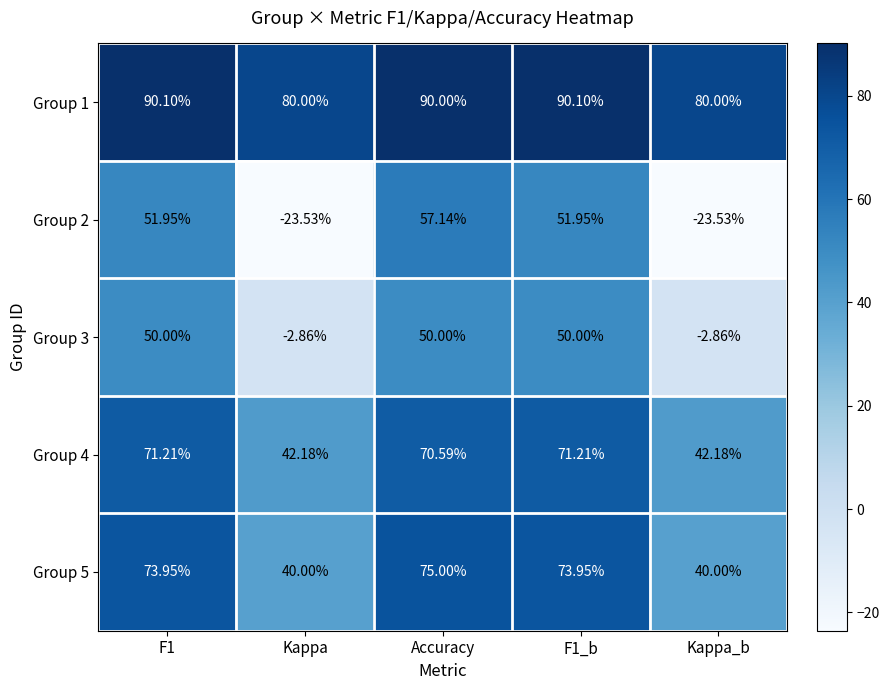

At which category is the sum across all series the highest?

Accuracy